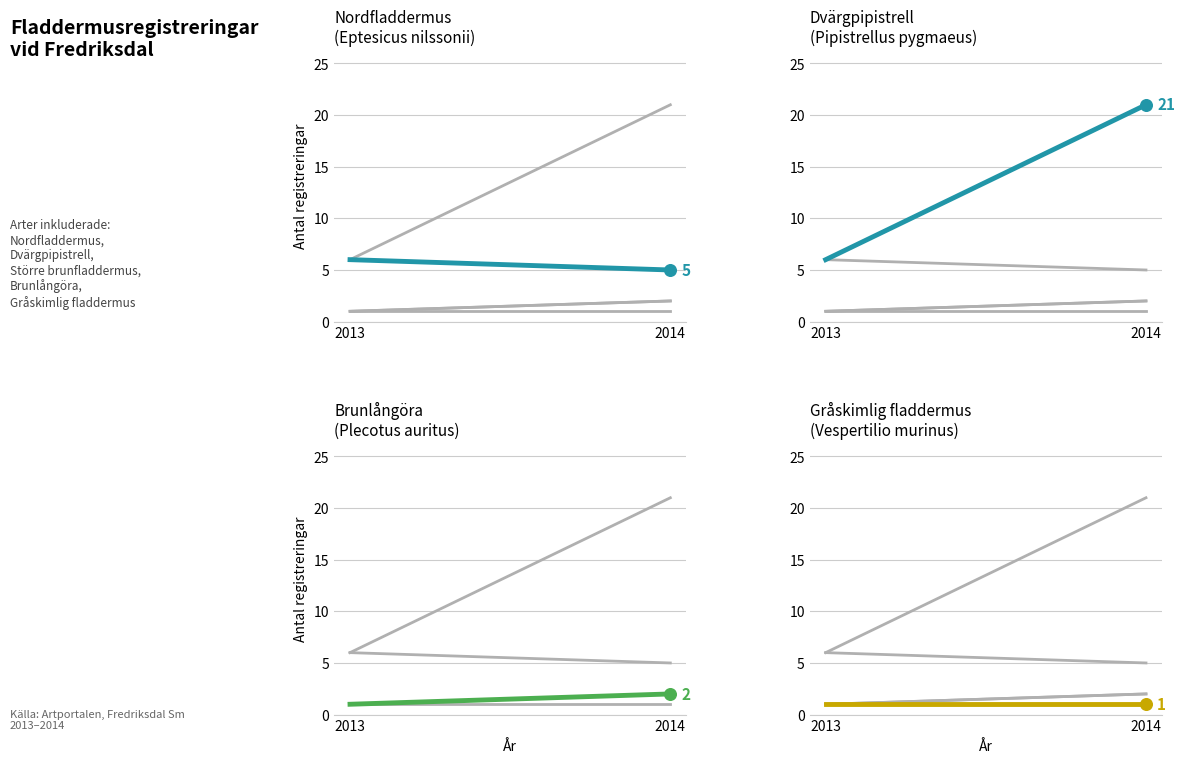

Is the value of Gråskimlig fladdermus at 2014 greater than the value of Brunlångöra at 2013?

No